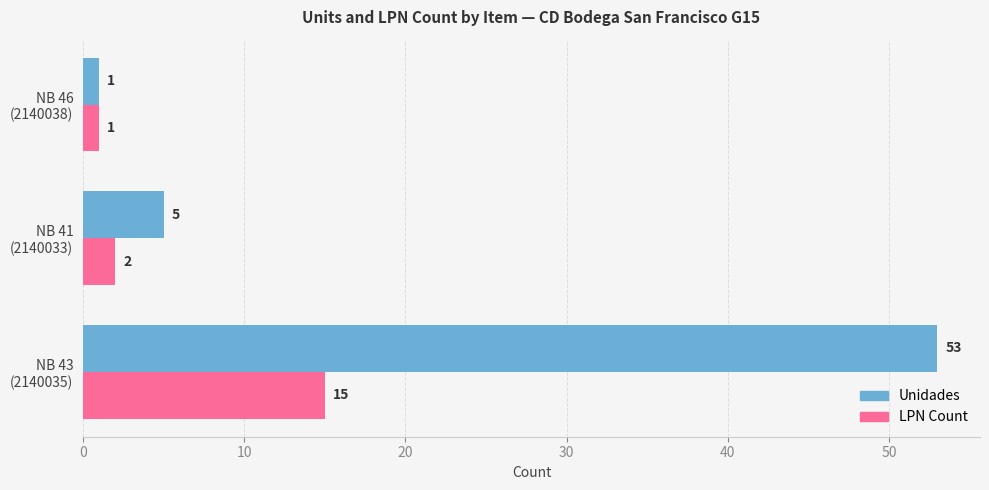

Which series has the largest range (max minus min)?

Unidades